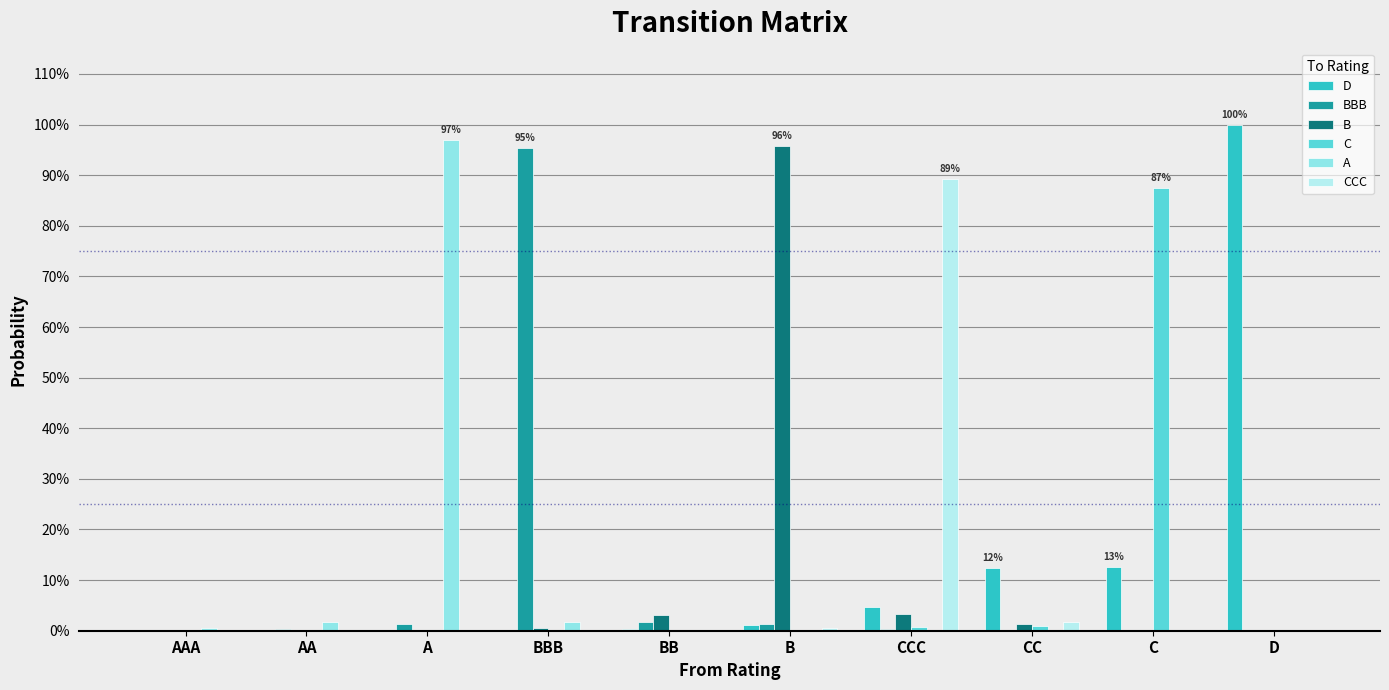

What is the sum of all CCC values?

0.9